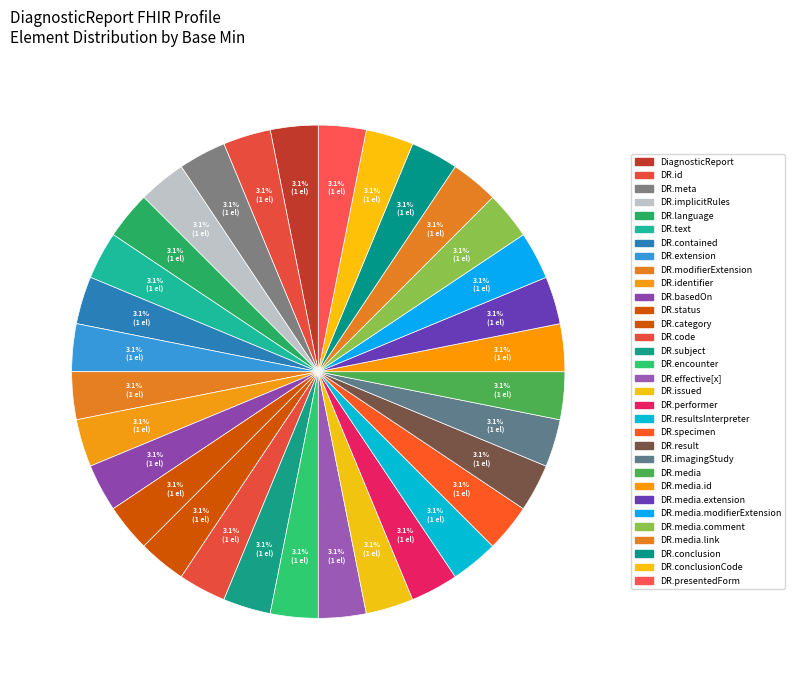

Count the number of slices in the pie.

32